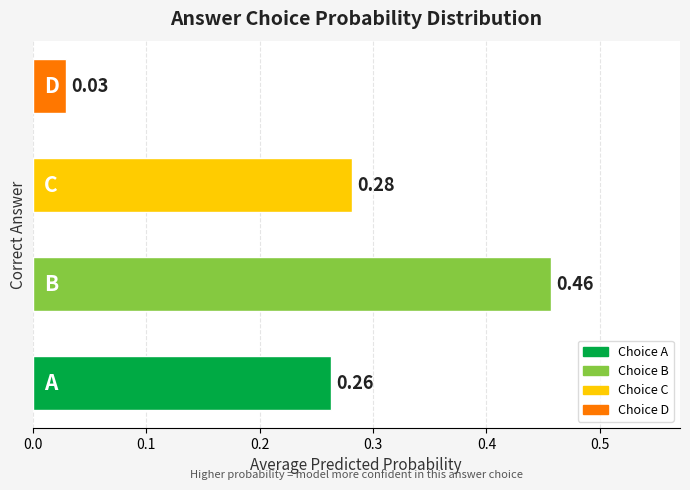

What is the sum of all values?

1.0